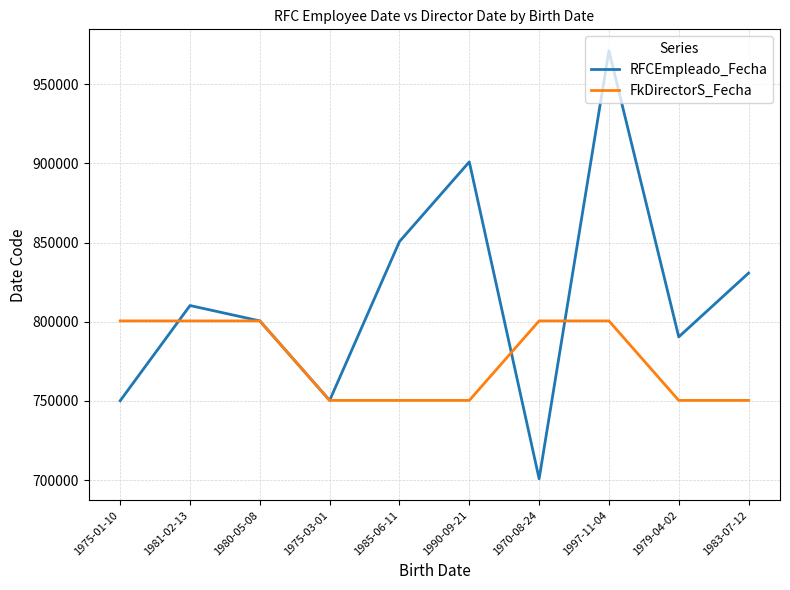

Is this an area chart (filled region under the line)?

No